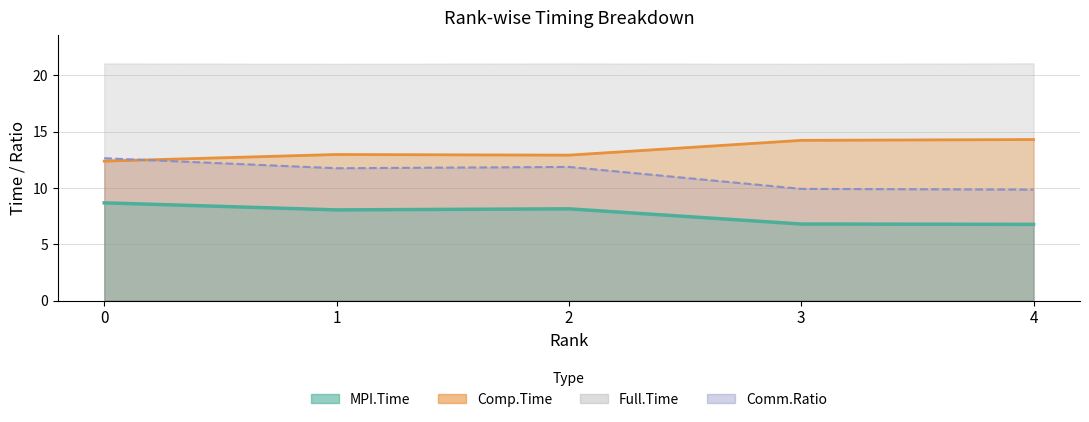

Rank the categories by Comp.Time value from highest to lowest.

4, 3, 1, 2, 0